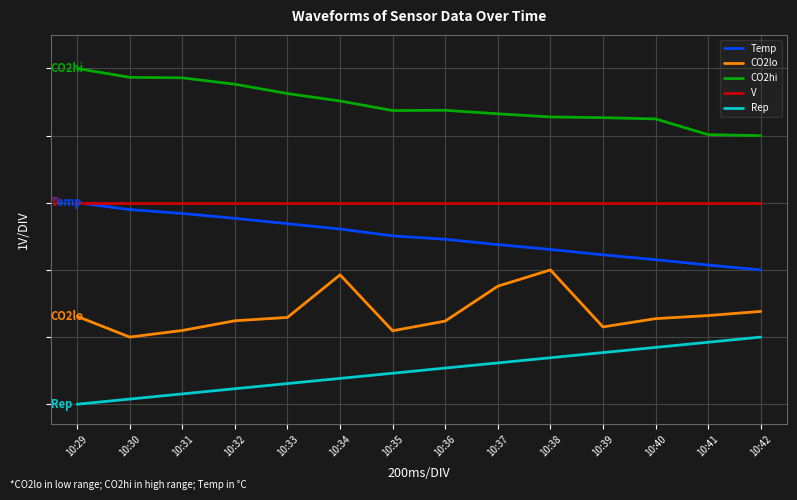

The Temp series shows 3.5 at 10:37. True or false?

False